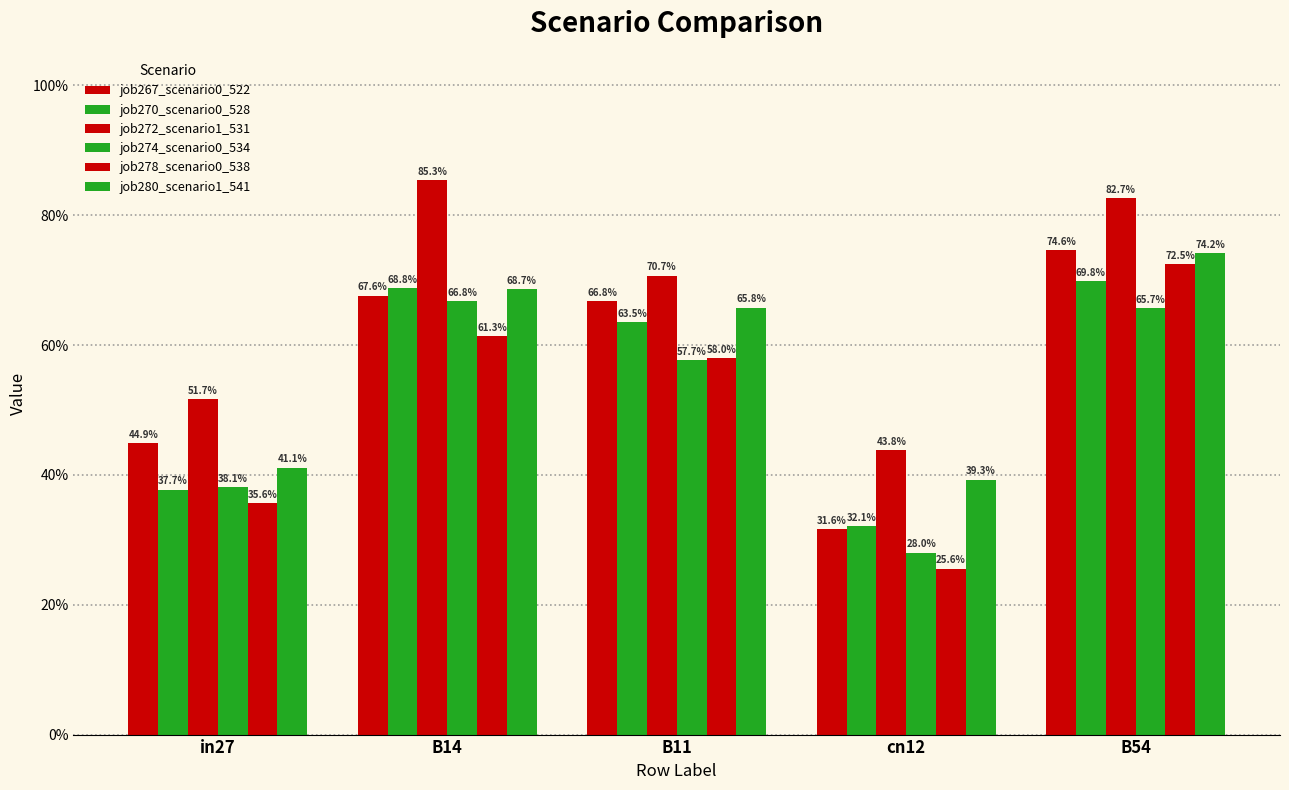

What is the sum of the job267_scenario0_522 values at in27 and cn12?

0.8